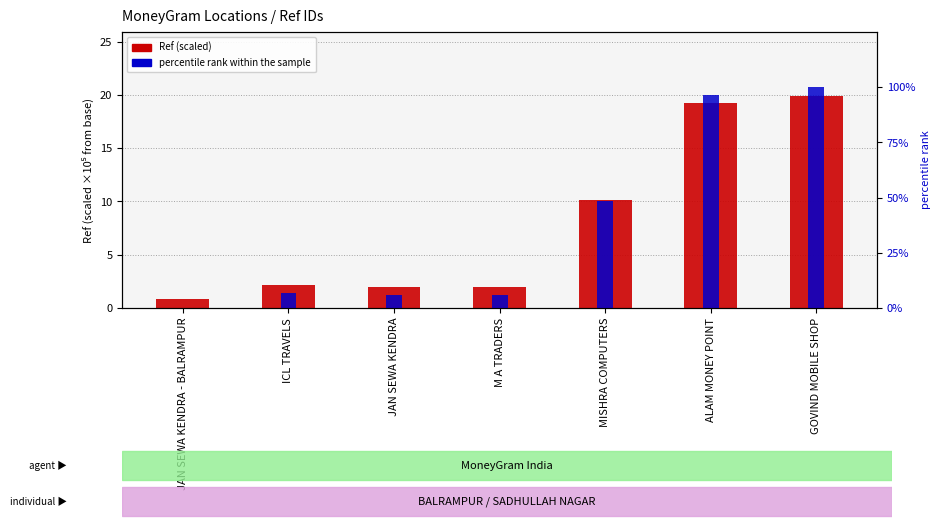

Is it true that Ref (scaled) equals 0.7 at ICL TRAVELS?

False